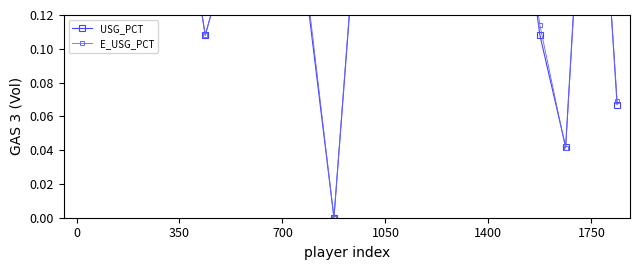

How many series are shown in this chart?

2